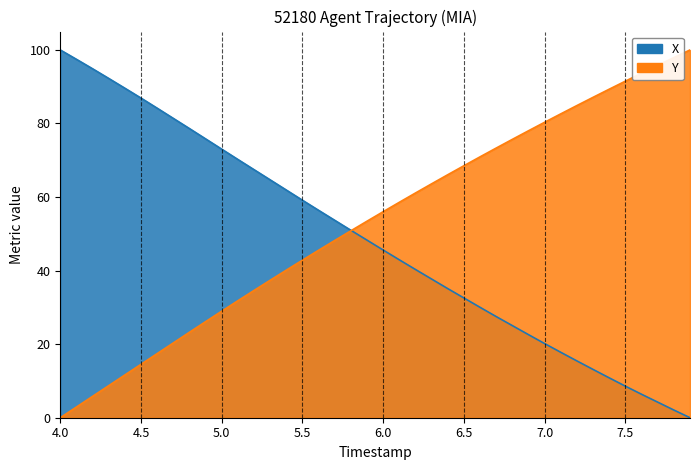

How many data points does each series have?

40